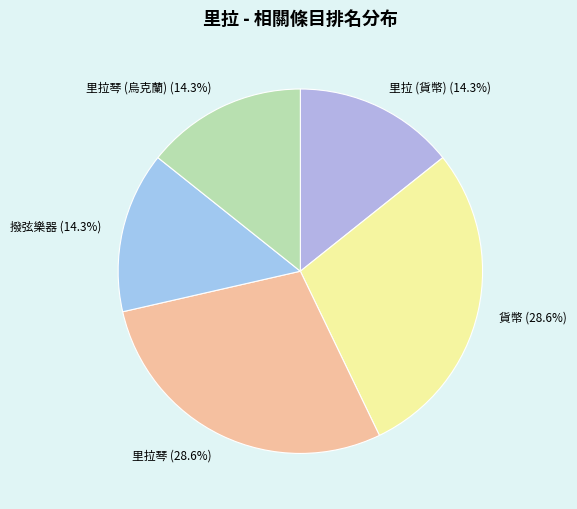

To the nearest percent, what is the difference between the largest and smallest slice percentages?

14%